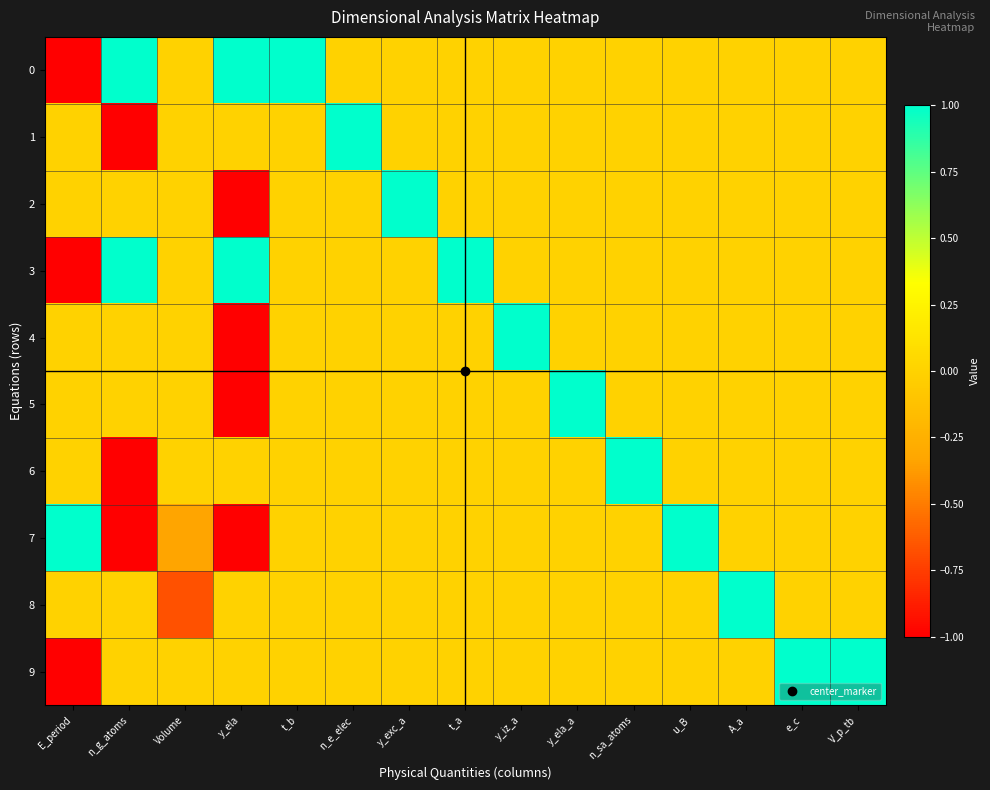

Reading left to right, list all the values displayed in this chart.

0: E_period=-1.0	n_g_atoms=1.0	Volume=0.0	y_ela=1.0	t_b=1.0	n_e_elec=0.0	y_exc_a=0.0	t_a=0.0	y_iz_a=0.0	y_ela_a=0.0	n_sa_atoms=0.0	u_B=0.0	A_a=0.0	e_c=0.0	V_p_tb=0.0
1: E_period=0.0	n_g_atoms=-1.0	Volume=0.0	y_ela=0.0	t_b=0.0	n_e_elec=1.0	y_exc_a=0.0	t_a=0.0	y_iz_a=0.0	y_ela_a=0.0	n_sa_atoms=0.0	u_B=0.0	A_a=0.0	e_c=0.0	V_p_tb=0.0
2: E_period=0.0	n_g_atoms=0.0	Volume=0.0	y_ela=-1.0	t_b=0.0	n_e_elec=0.0	y_exc_a=1.0	t_a=0.0	y_iz_a=0.0	y_ela_a=0.0	n_sa_atoms=0.0	u_B=0.0	A_a=0.0	e_c=0.0	V_p_tb=0.0
3: E_period=-1.0	n_g_atoms=1.0	Volume=0.0	y_ela=1.0	t_b=0.0	n_e_elec=0.0	y_exc_a=0.0	t_a=1.0	y_iz_a=0.0	y_ela_a=0.0	n_sa_atoms=0.0	u_B=0.0	A_a=0.0	e_c=0.0	V_p_tb=0.0
4: E_period=0.0	n_g_atoms=0.0	Volume=0.0	y_ela=-1.0	t_b=0.0	n_e_elec=0.0	y_exc_a=0.0	t_a=0.0	y_iz_a=1.0	y_ela_a=0.0	n_sa_atoms=0.0	u_B=0.0	A_a=0.0	e_c=0.0	V_p_tb=0.0
5: E_period=0.0	n_g_atoms=0.0	Volume=0.0	y_ela=-1.0	t_b=0.0	n_e_elec=0.0	y_exc_a=0.0	t_a=0.0	y_iz_a=0.0	y_ela_a=1.0	n_sa_atoms=0.0	u_B=0.0	A_a=0.0	e_c=0.0	V_p_tb=0.0
6: E_period=0.0	n_g_atoms=-1.0	Volume=0.0	y_ela=0.0	t_b=0.0	n_e_elec=0.0	y_exc_a=0.0	t_a=0.0	y_iz_a=0.0	y_ela_a=0.0	n_sa_atoms=1.0	u_B=0.0	A_a=0.0	e_c=0.0	V_p_tb=0.0
7: E_period=1.0	n_g_atoms=-1.0	Volume=-0.3	y_ela=-1.0	t_b=0.0	n_e_elec=0.0	y_exc_a=0.0	t_a=0.0	y_iz_a=0.0	y_ela_a=0.0	n_sa_atoms=0.0	u_B=1.0	A_a=0.0	e_c=0.0	V_p_tb=0.0
8: E_period=0.0	n_g_atoms=0.0	Volume=-0.7	y_ela=0.0	t_b=0.0	n_e_elec=0.0	y_exc_a=0.0	t_a=0.0	y_iz_a=0.0	y_ela_a=0.0	n_sa_atoms=0.0	u_B=0.0	A_a=1.0	e_c=0.0	V_p_tb=0.0
9: E_period=-1.0	n_g_atoms=0.0	Volume=0.0	y_ela=0.0	t_b=0.0	n_e_elec=0.0	y_exc_a=0.0	t_a=0.0	y_iz_a=0.0	y_ela_a=0.0	n_sa_atoms=0.0	u_B=0.0	A_a=0.0	e_c=1.0	V_p_tb=1.0